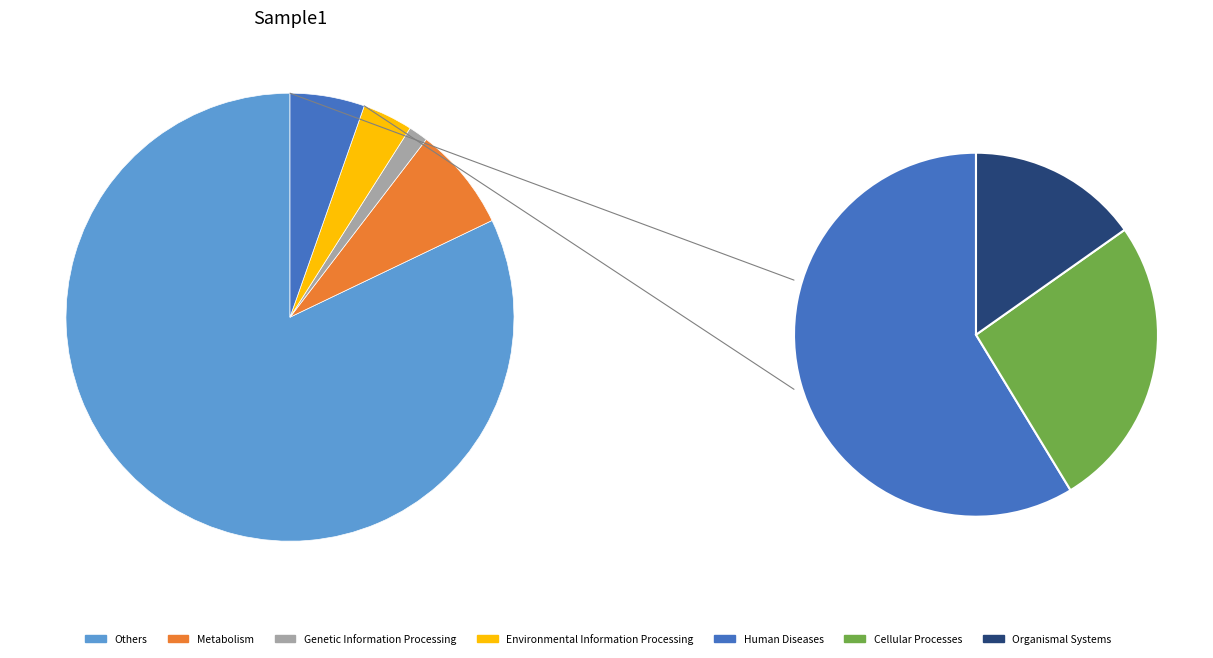

Is it true that i18 is 15% of the pie?

False